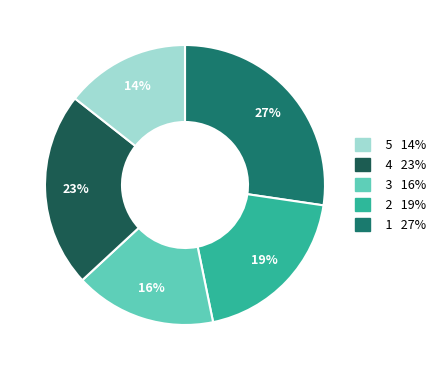

To the nearest percent, what is the average slice percentage?

20%